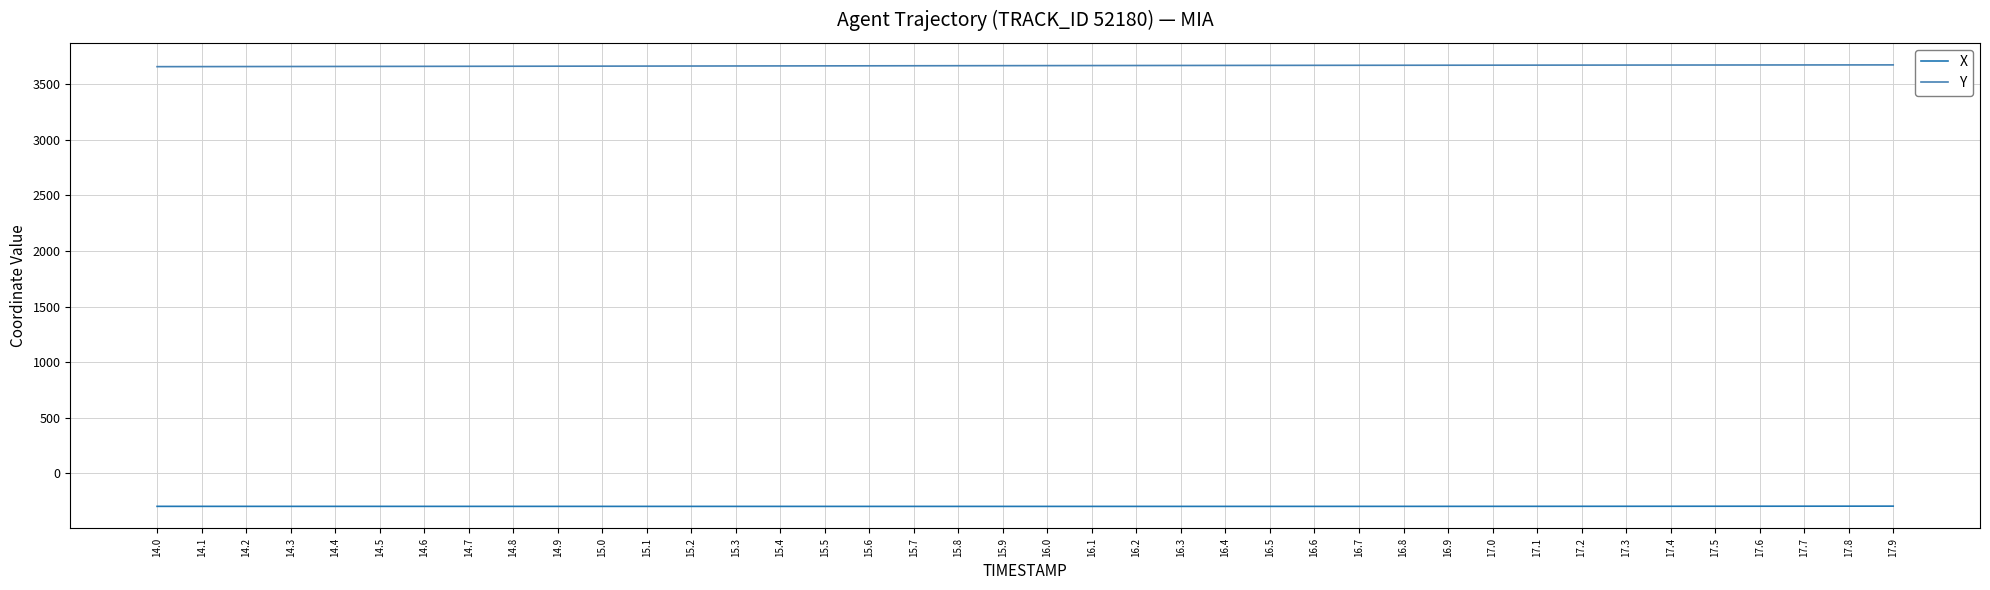

Which series has the largest total across all categories?

Y